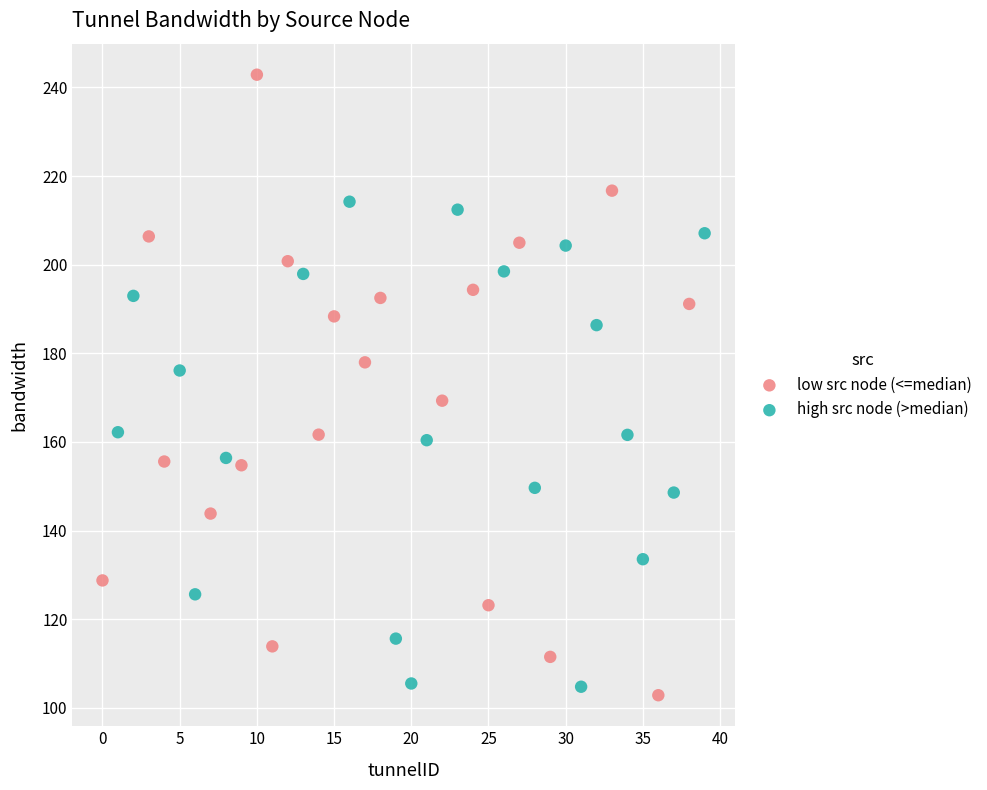

Which series has the largest Y range (max minus min)?

low src node (<=median)